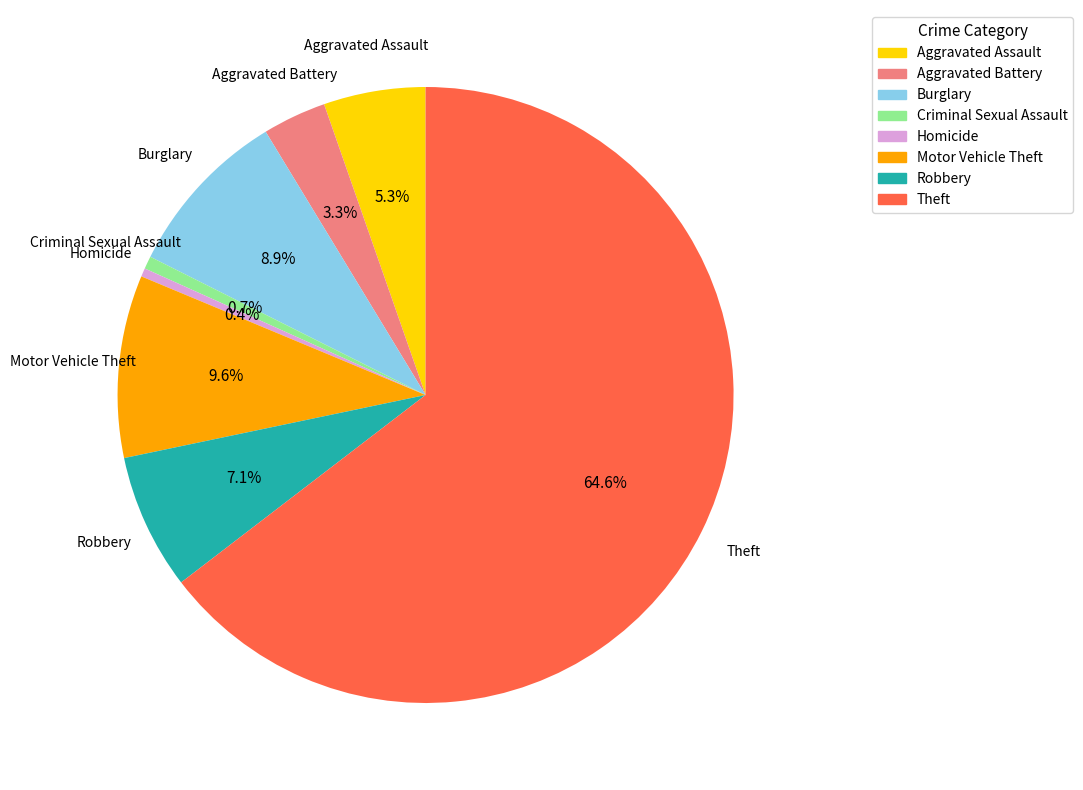

To the nearest percent, what is the combined percentage of Aggravated Assault and Burglary?

14%